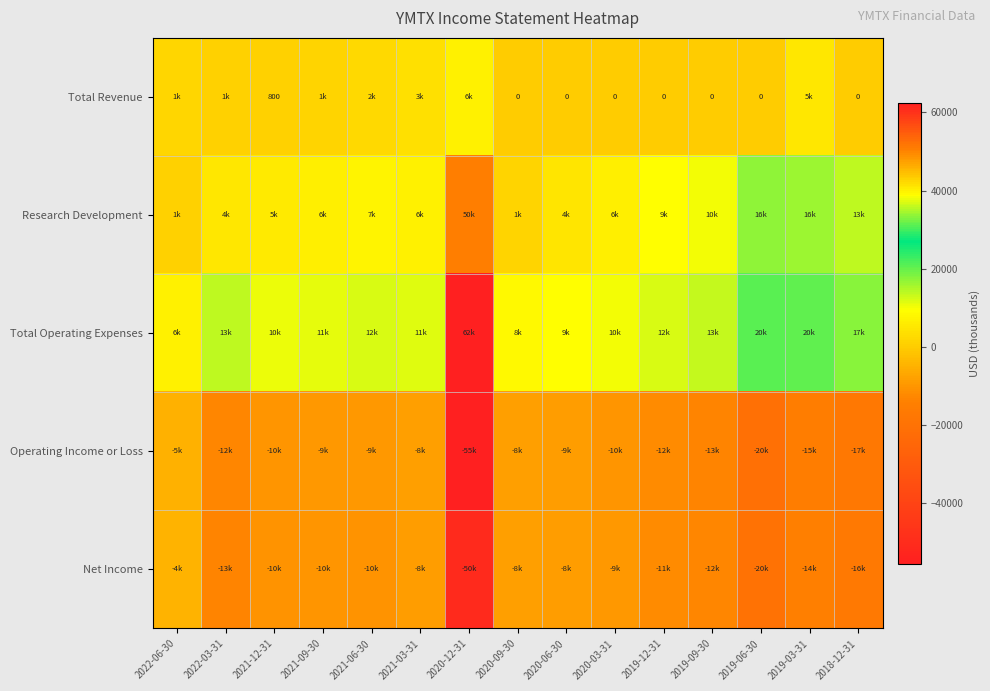

Which category has the lowest value in the Research Development series?

2022-06-30